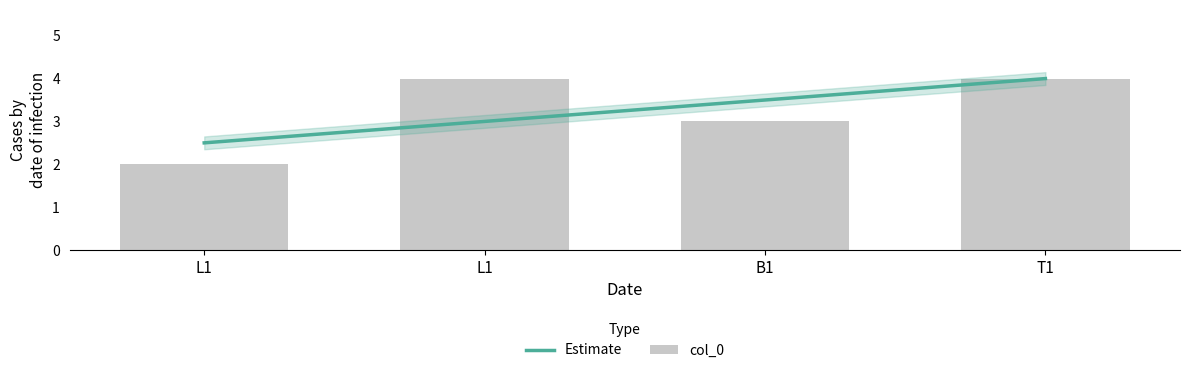

Reading right to left, list all the values displayed in this chart.

T1=4	B1=3	L1=4	L1=2